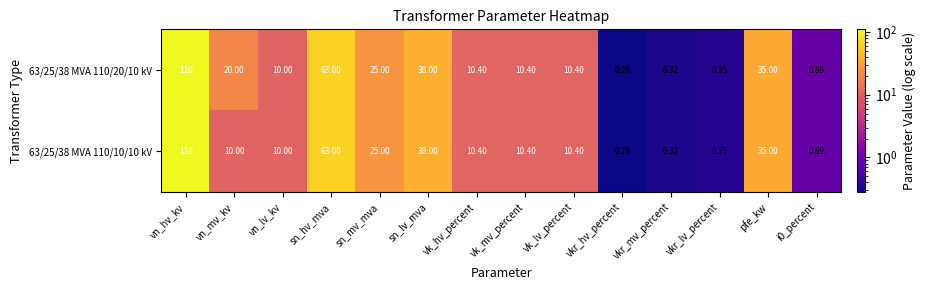

Where is 63/25/38 MVA 110/10/10 kV nearest to the value 55?

sn_hv_mva